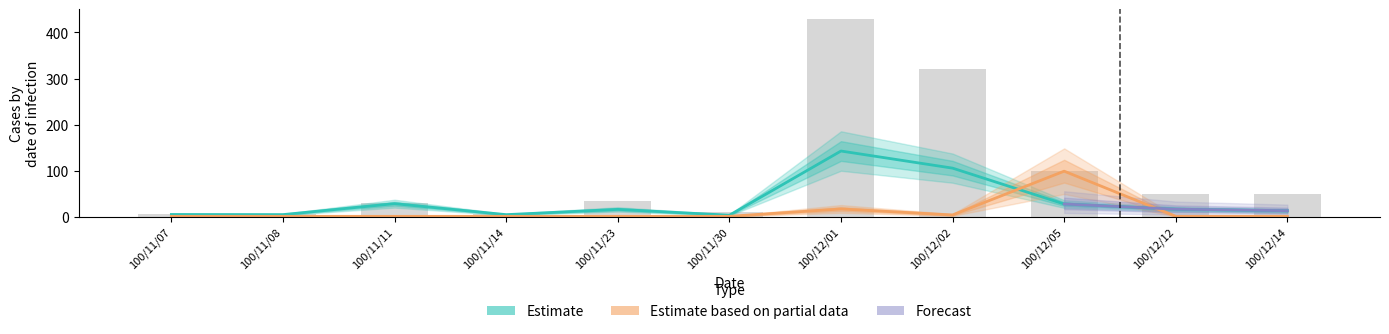

True or false: col_8 has a value of 1.0 at 100/11/07.

True